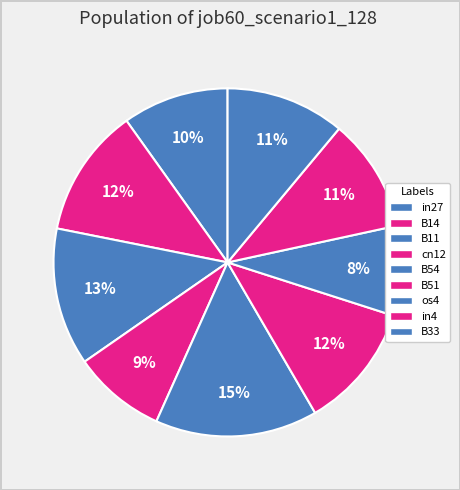

Count the number of slices in the pie.

9